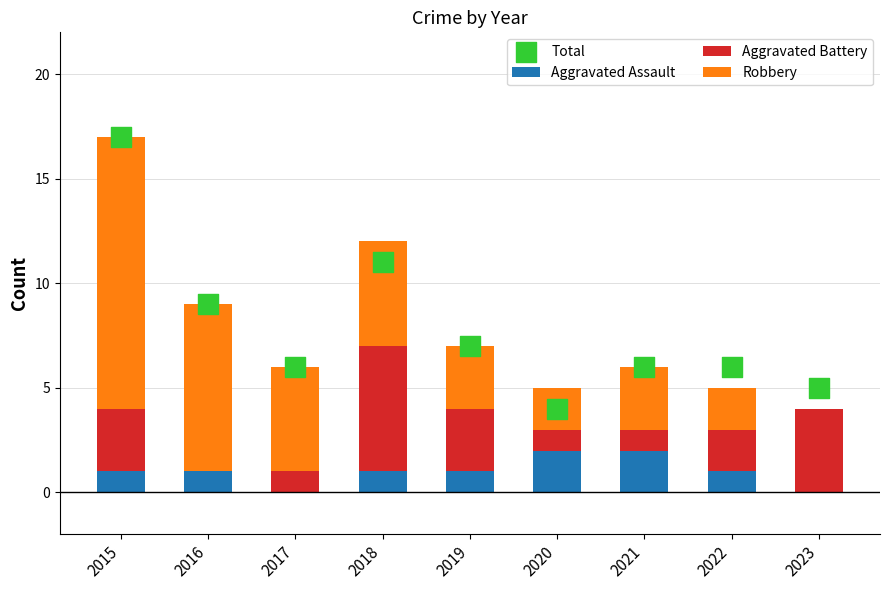

Which series has the largest total across all categories?

Total